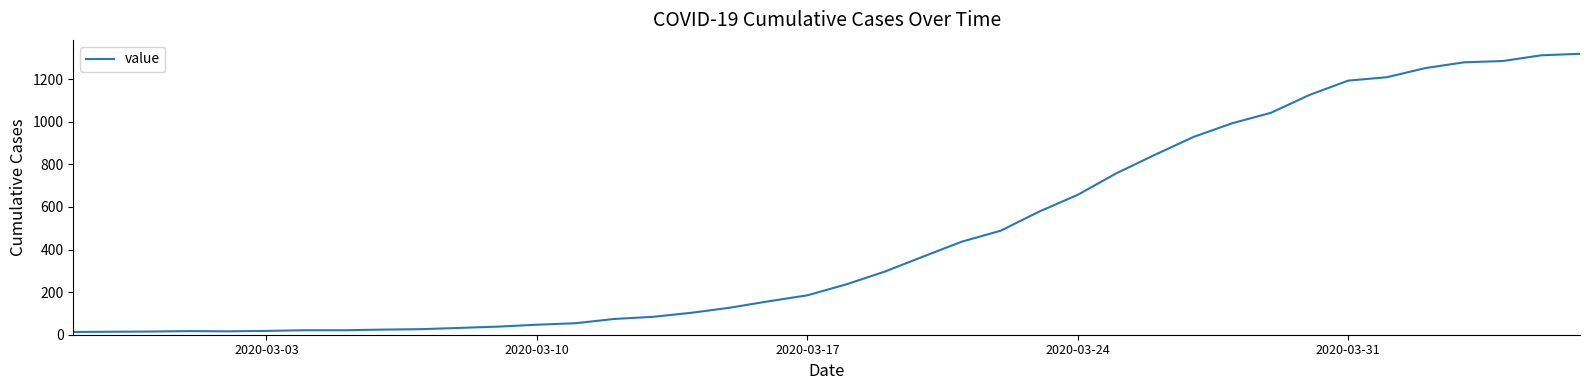

What is the greatest value displayed?

1319